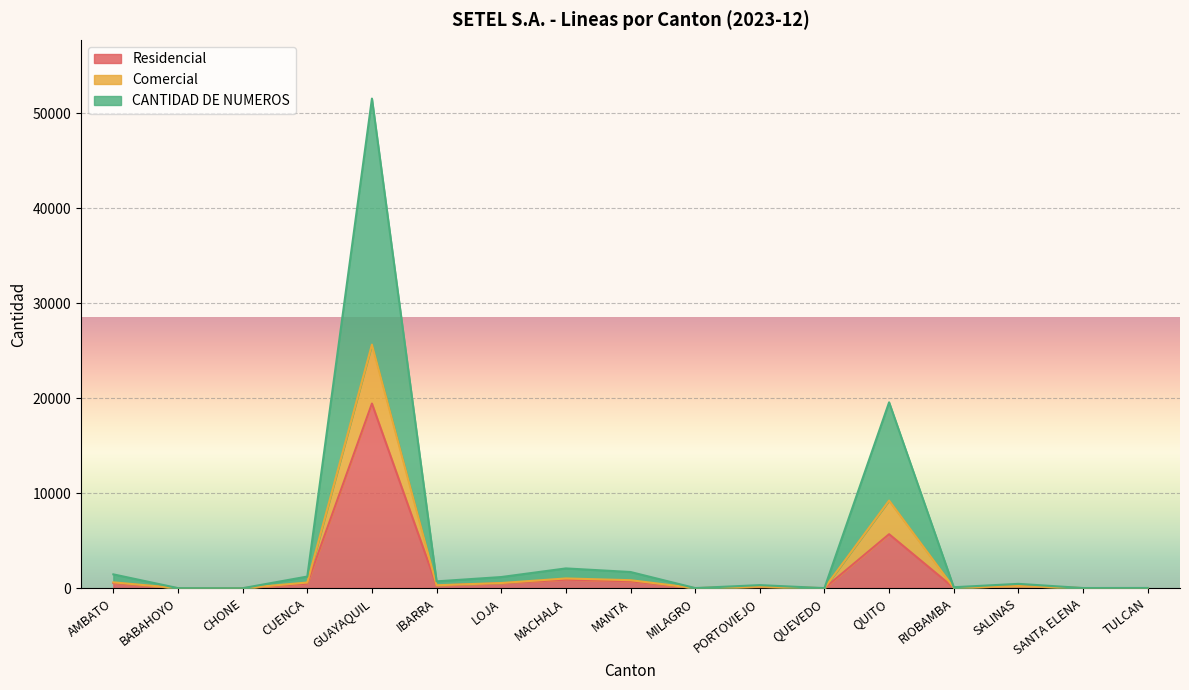

Is it true that Comercial equals 104 at RIOBAMBA?

True